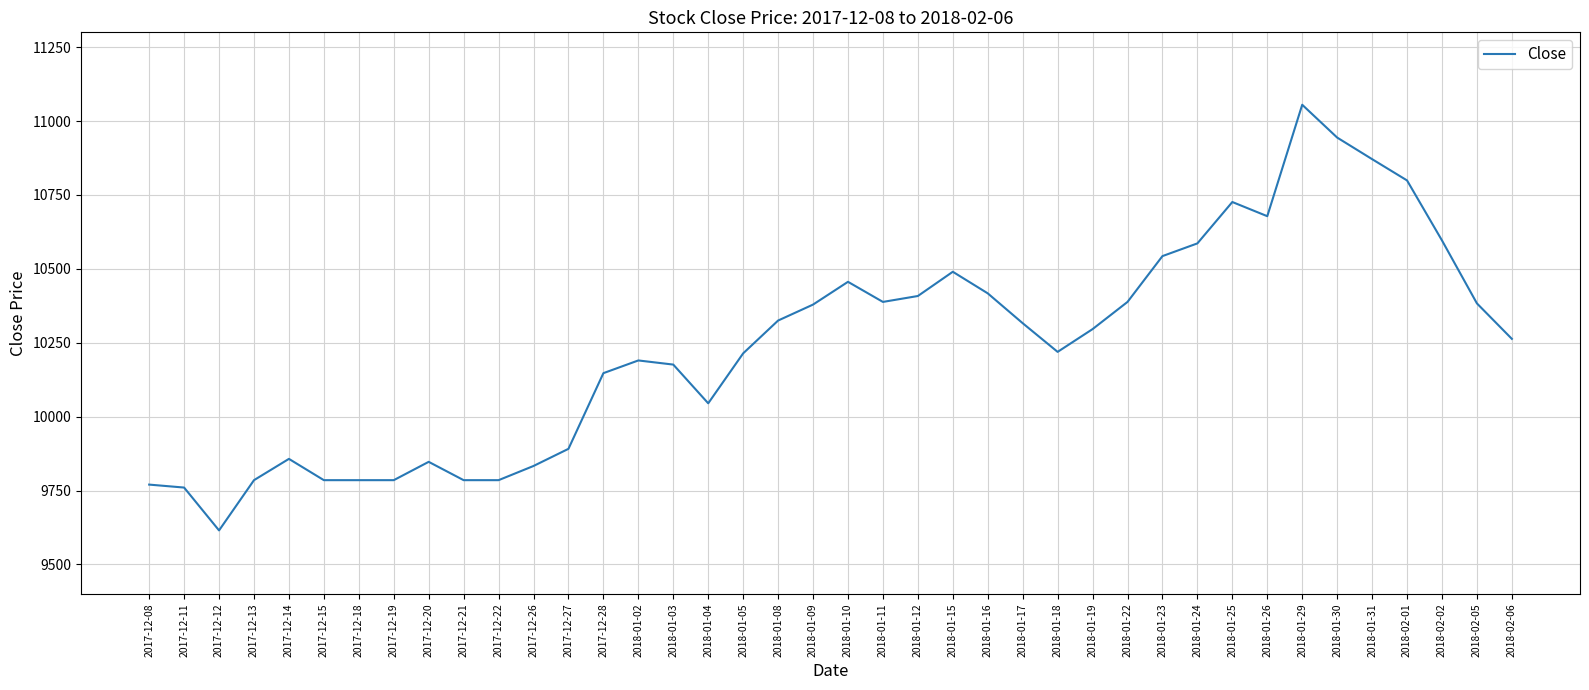

What is the smallest value displayed?

9615